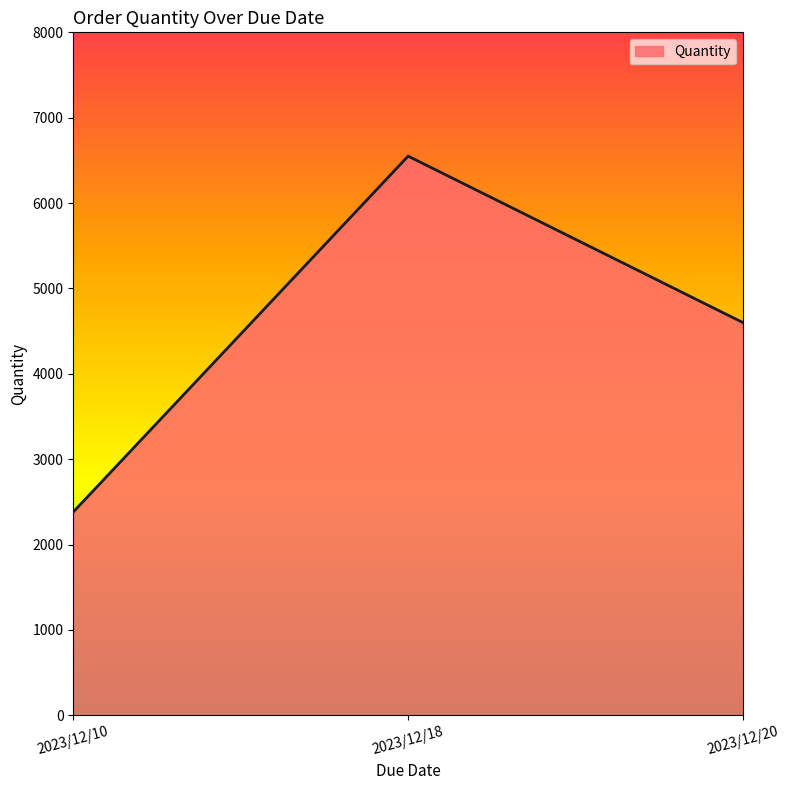

List the labels in order of value, smallest first.

2023/12/10, 2023/12/20, 2023/12/18